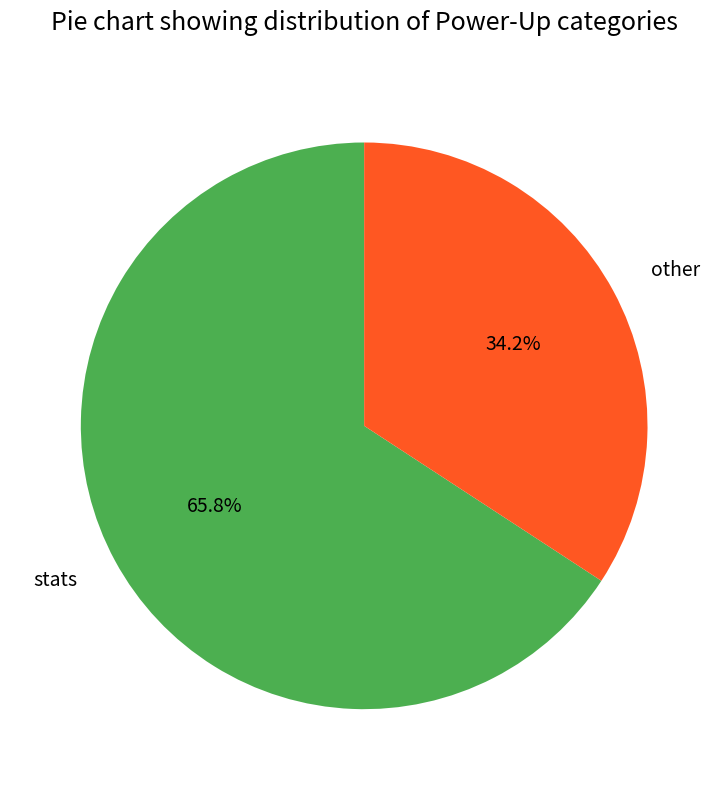

Which category accounts for the majority?

stats